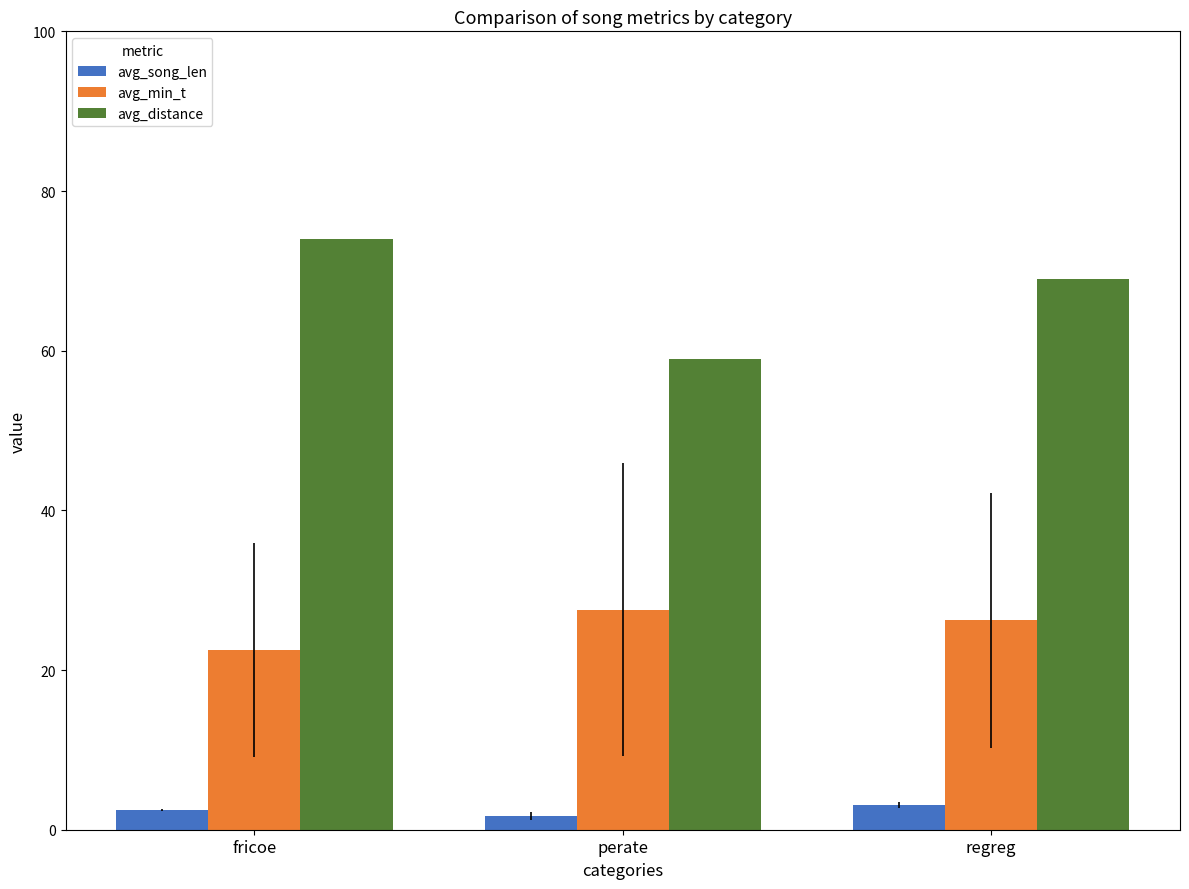

Reading left to right, what are all the values shown in this chart?

avg_song_len: 2.4	1.7	3.1
avg_min_t: 22.5	27.6	26.2
avg_distance: 74.0	59.0	69.0